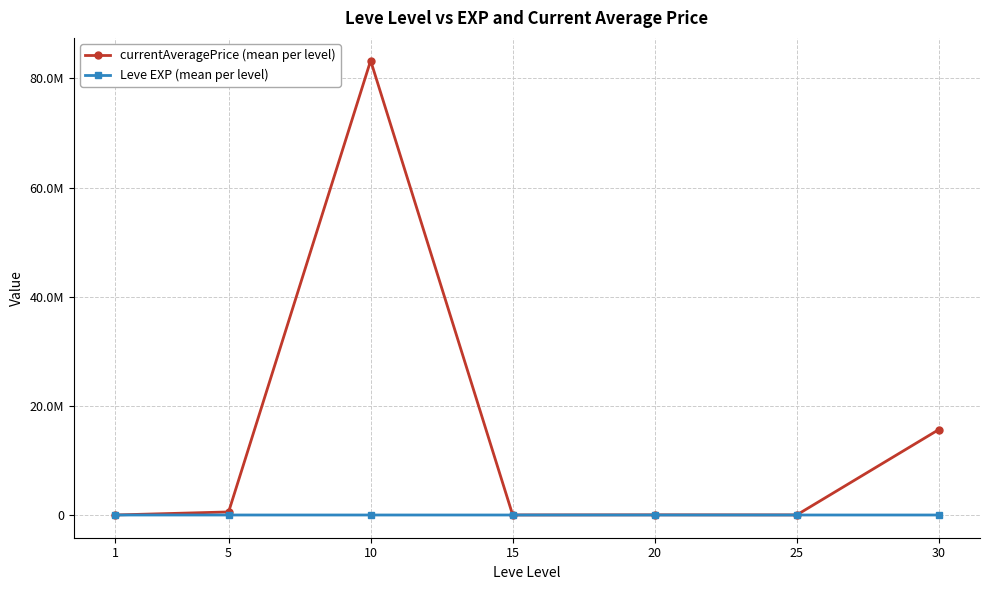

Reading right to left, extract all data points from this chart.

currentAveragePrice (mean per level): 15653309.0	15674.3	28397.0	8639.7	83265316.3	560999.7	3131.3
Leve EXP (mean per level): 59.0	34.7	23.3	22.3	7.7	6.2	1.3